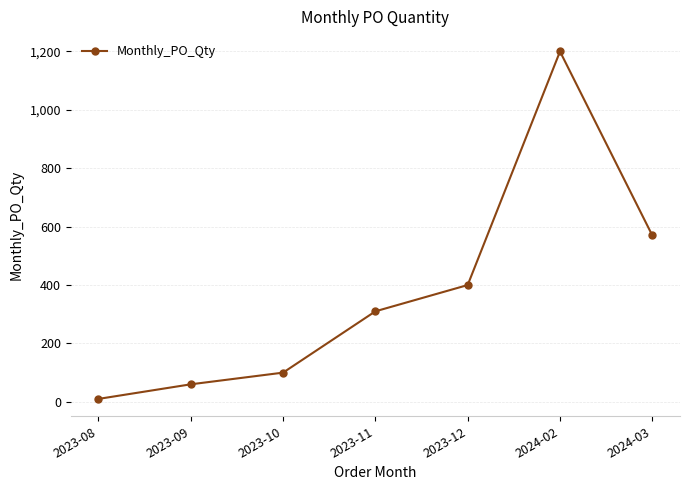

List the labels in order of value, largest first.

2024-02, 2024-03, 2023-12, 2023-11, 2023-10, 2023-09, 2023-08